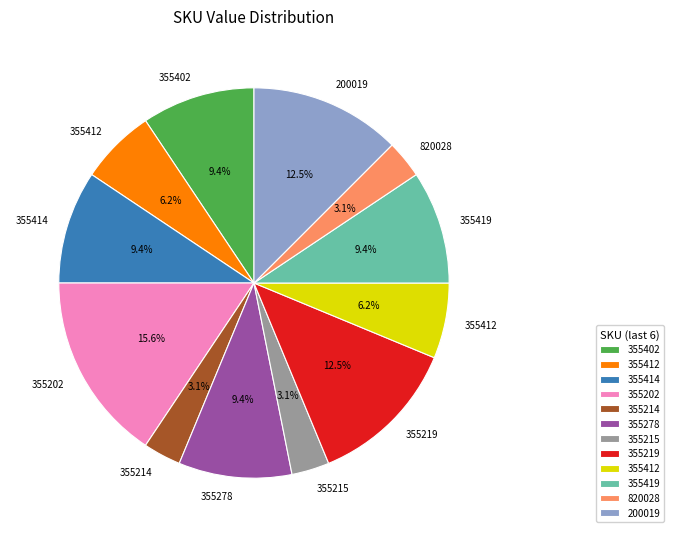

Is there any slice that represents more than half of the pie?

No